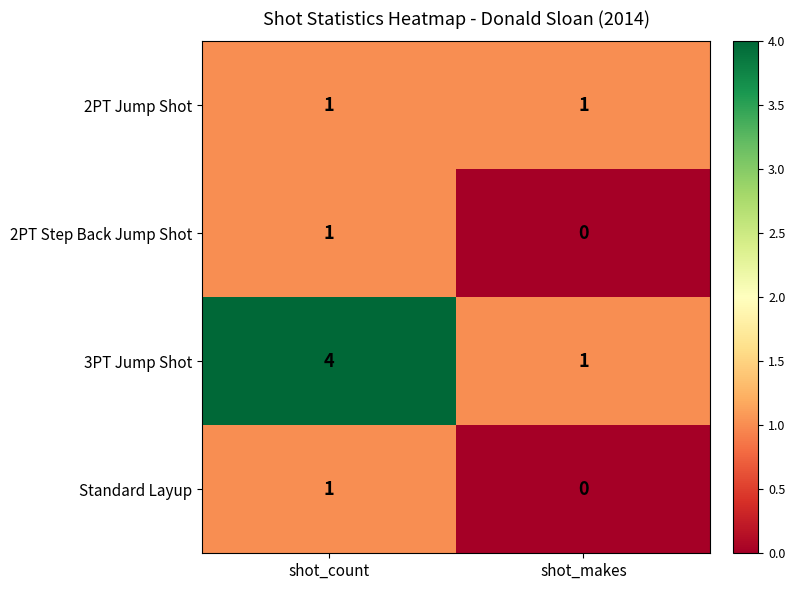

Which series has the widest spread of values?

3PT Jump Shot